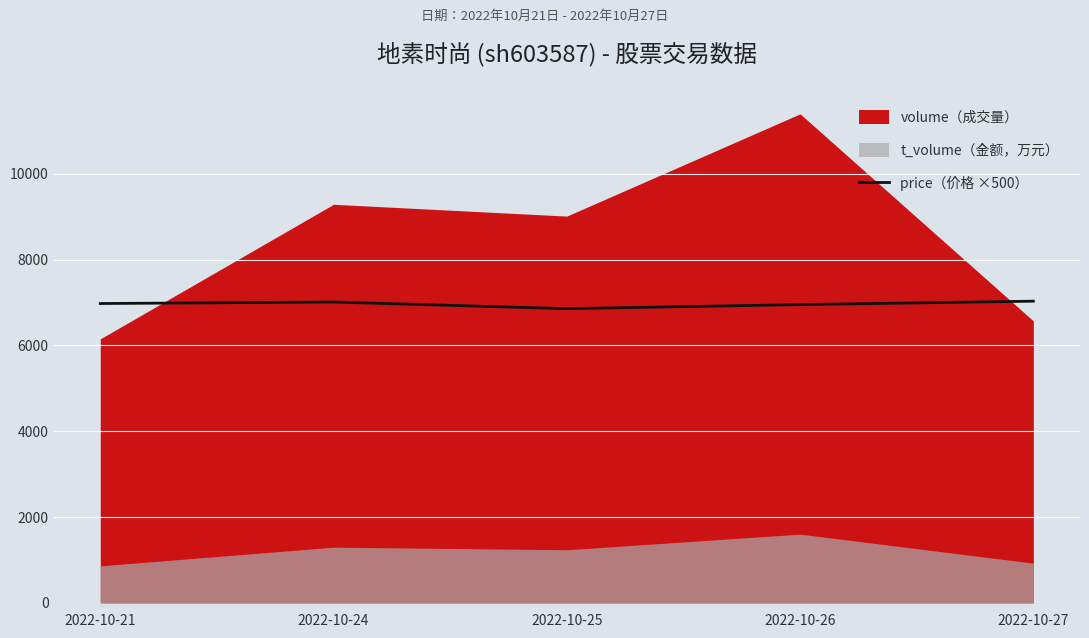

How many lines are shown in the chart?

1